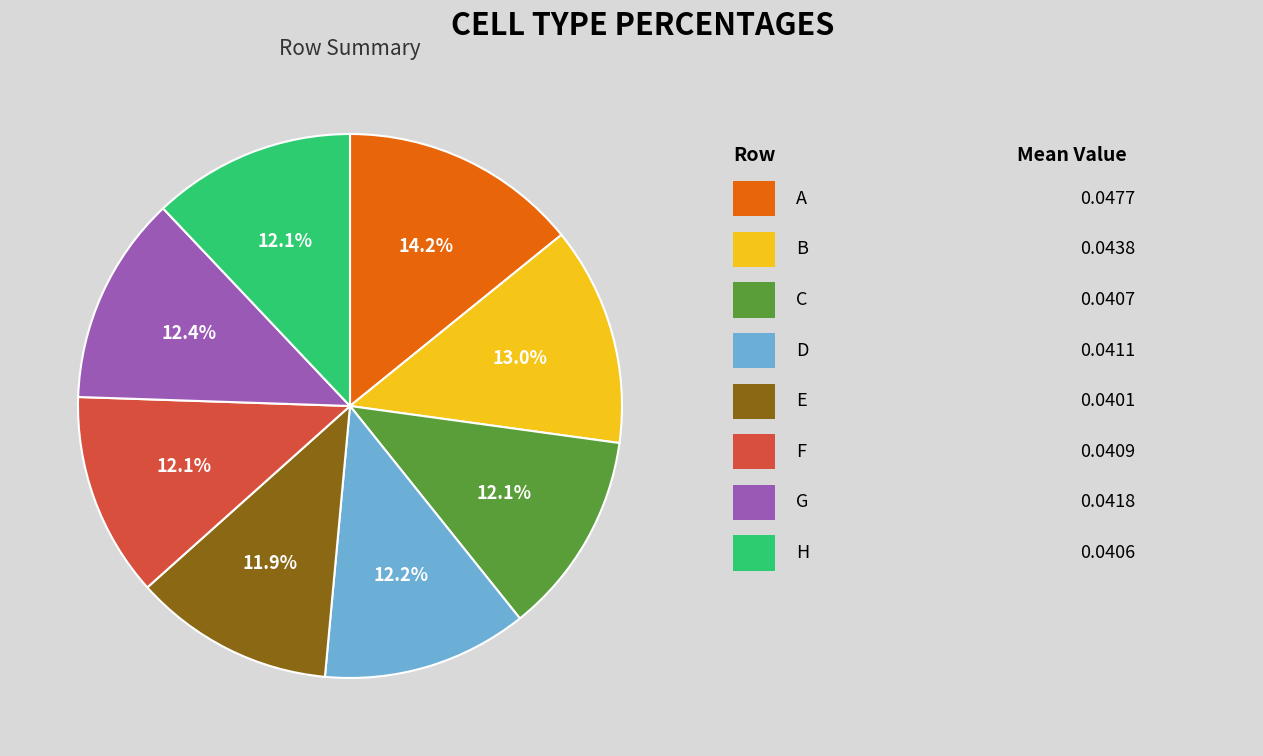

Count the number of slices in the pie.

8